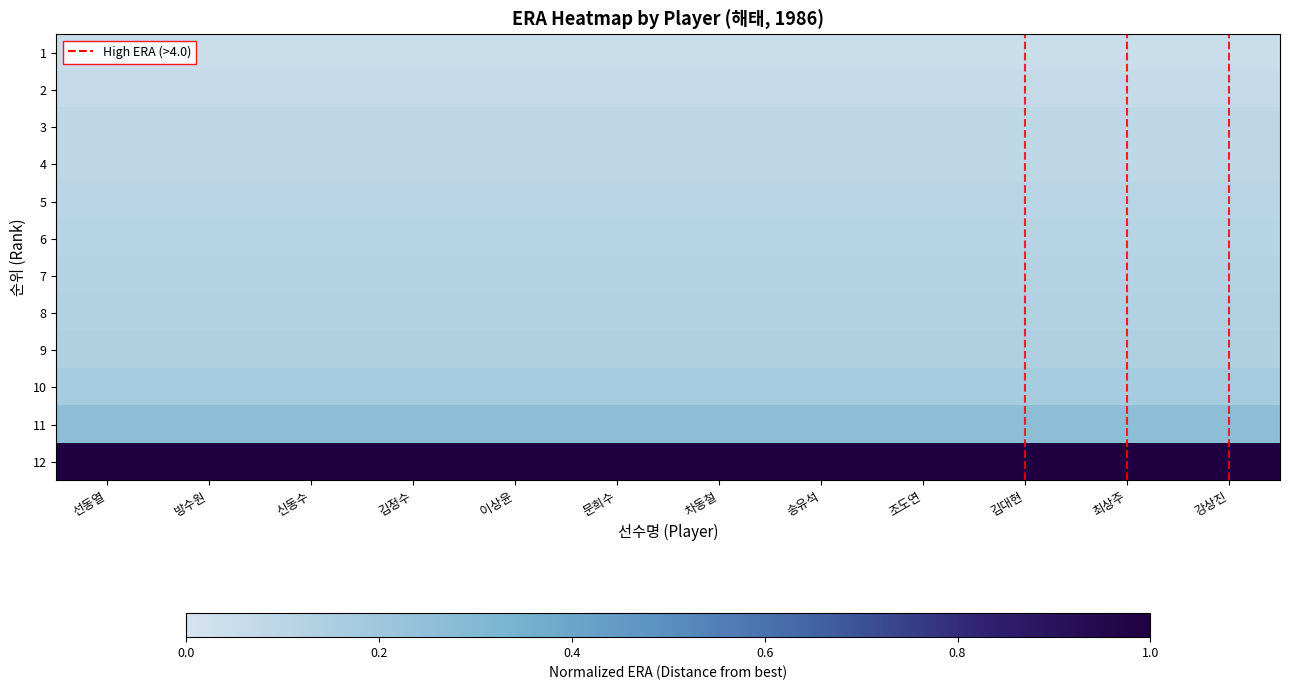

Rank the series at 김정수 from highest to lowest value.

12, 11, 10, 9, 8, 7, 6, 5, 4, 3, 2, 1